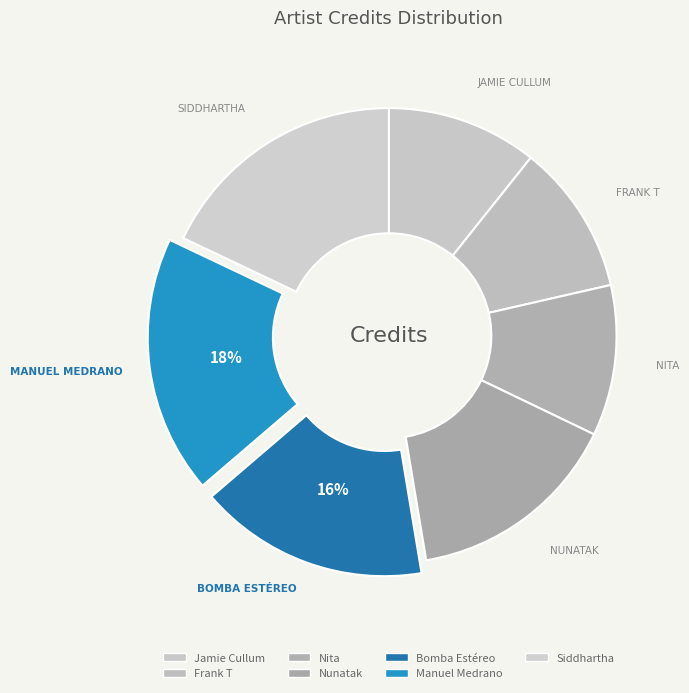

Rank the categories by value from lowest to highest.

Jamie Cullum, Frank T, Nita, Nunatak, Bomba Estéreo, Siddhartha, Manuel Medrano